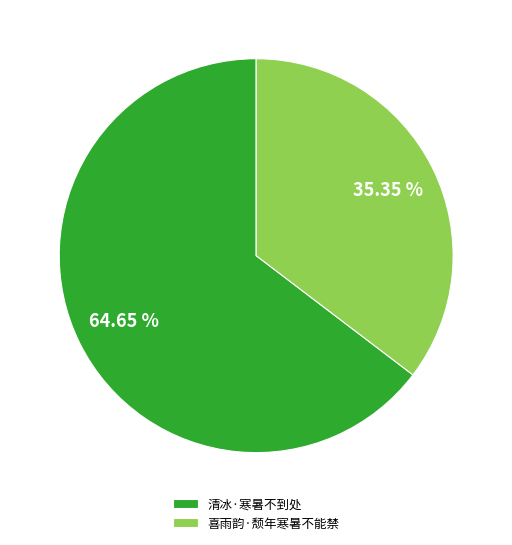

What is the smallest slice in the pie chart?

喜雨韵·颓年寒暑不能禁